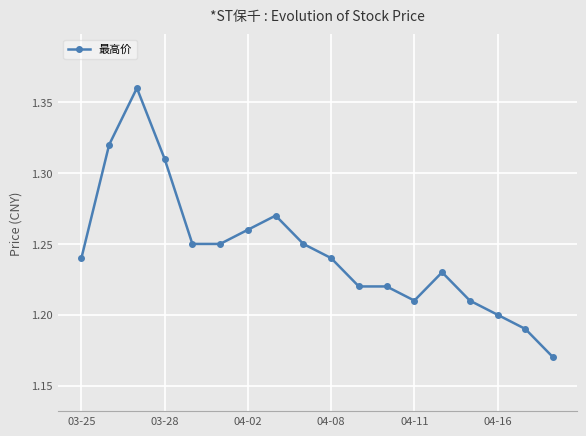

What is the sum of all values?

22.4